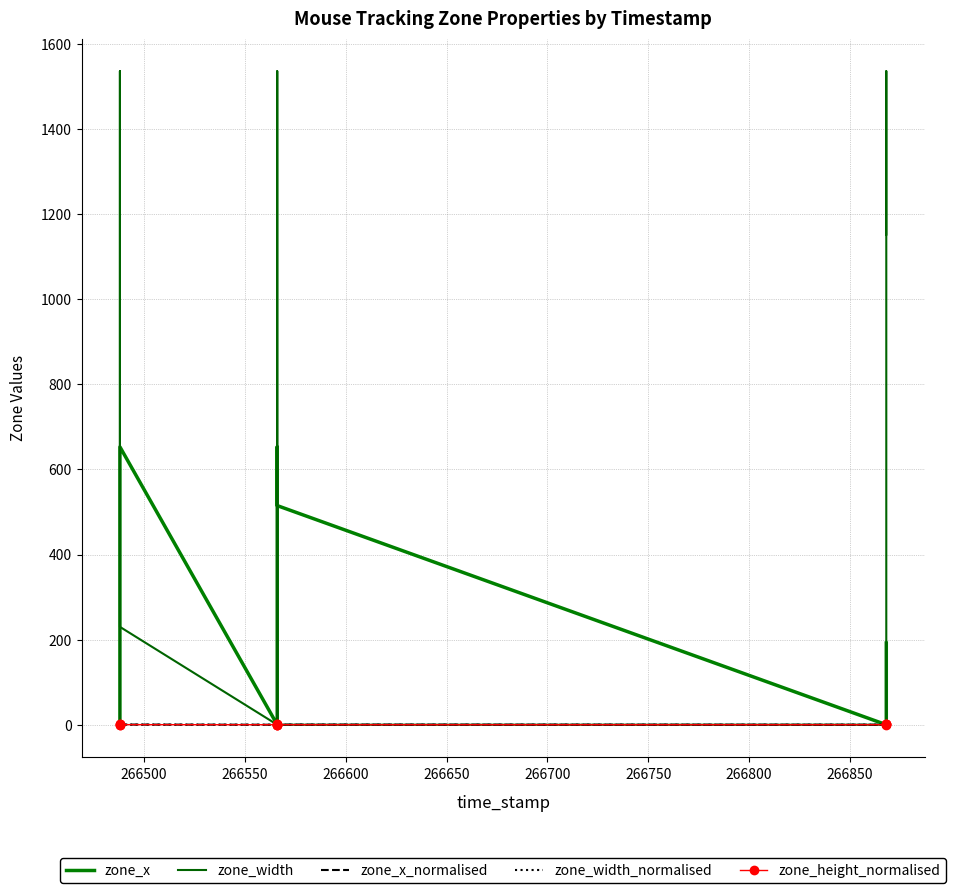

After their last crossing, which series has the higher values: zone_x_normalised or zone_width?

zone_x_normalised